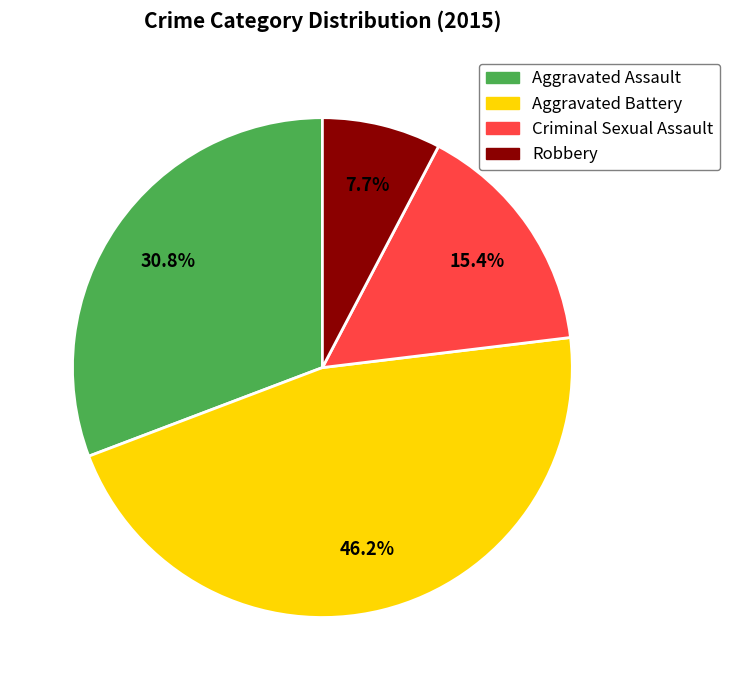

Does any single category account for the majority?

No